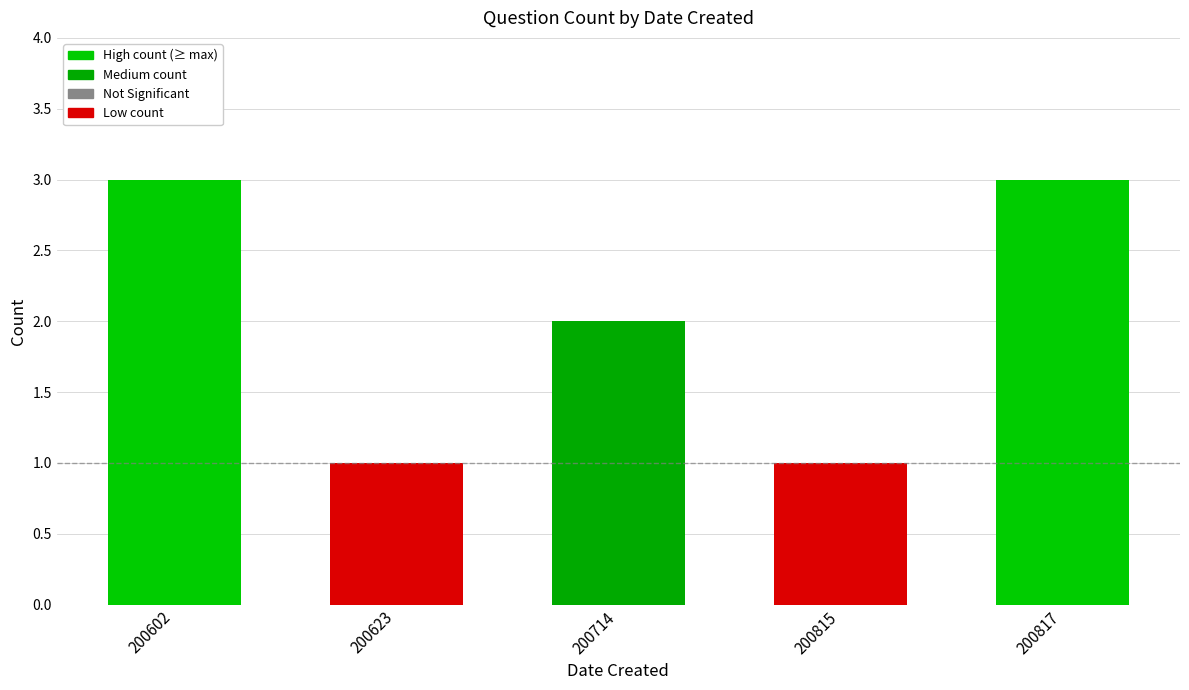

True or false: the data shows 3 at 200714.

False